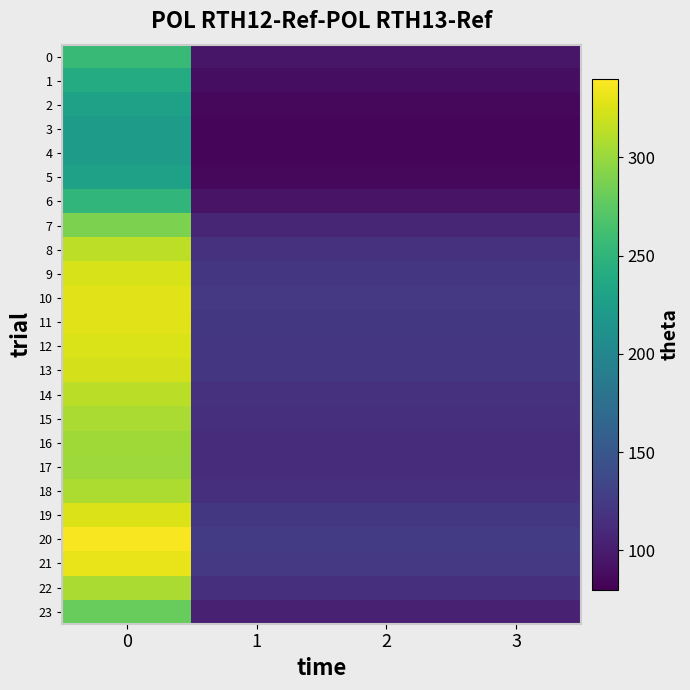

At how many categories does at least one series exceed 84?

4